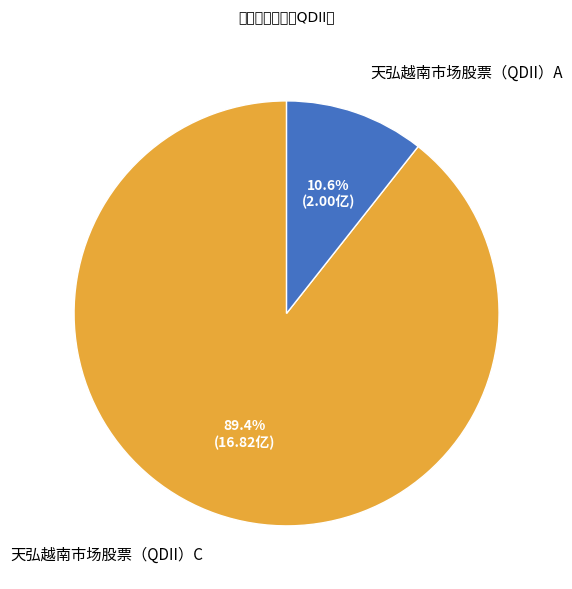

To the nearest percent, what is the combined percentage of 天弘越南市场股票（QDII）C and 天弘越南市场股票（QDII）A?

100%